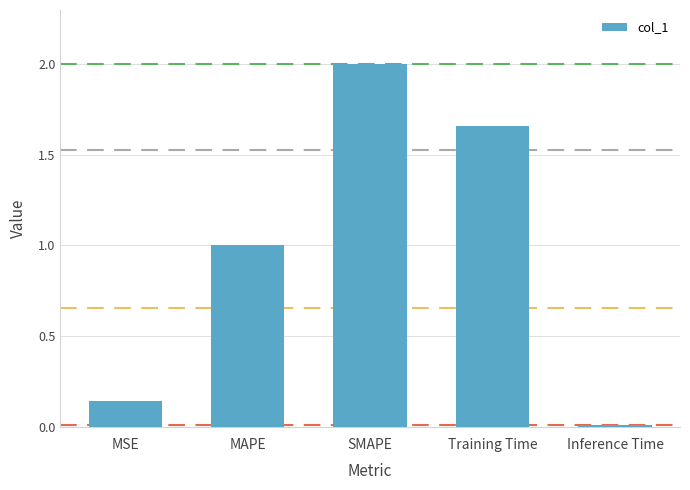

What is the label of the 3rd bar from the right?

SMAPE